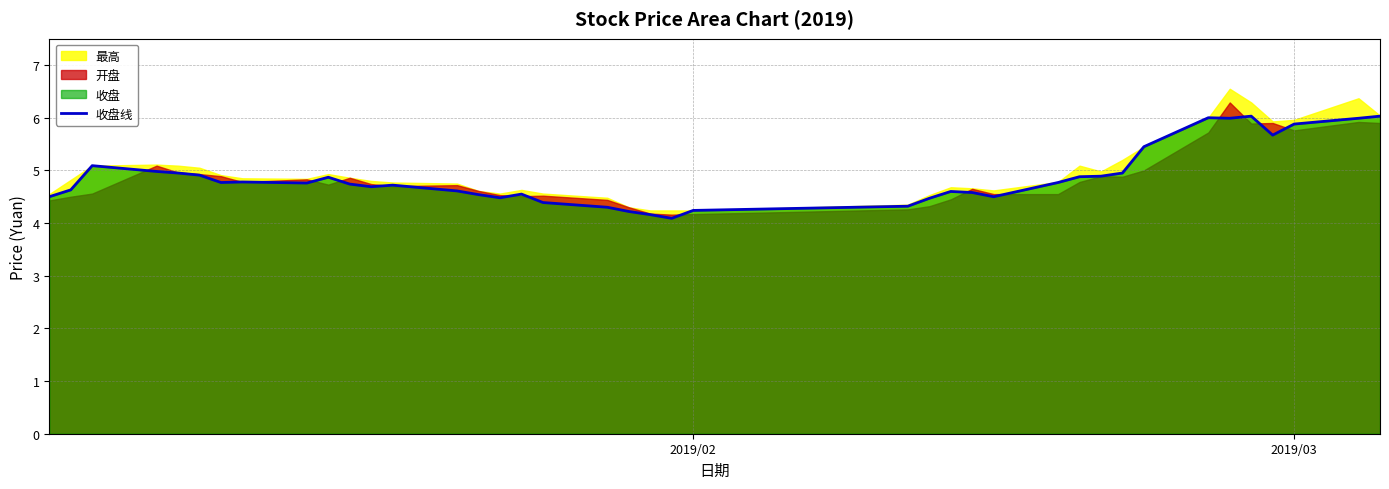

What is the minimum value for 收盘线?

4.1